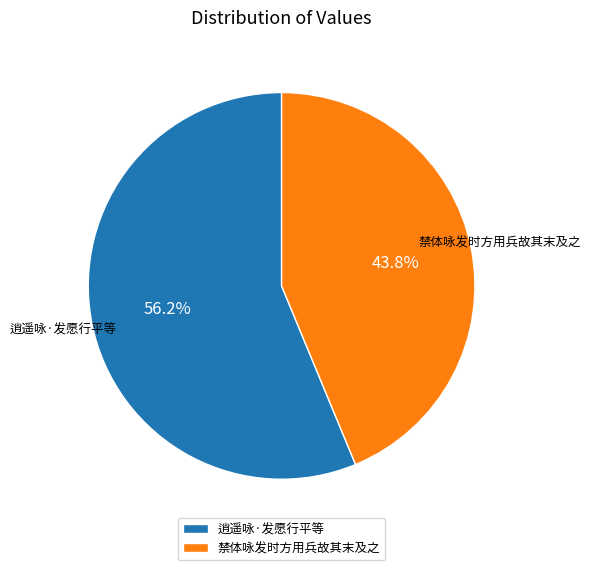

What percentage is the 禁体咏发时方用兵故其末及之 slice, to the nearest percent?

44%